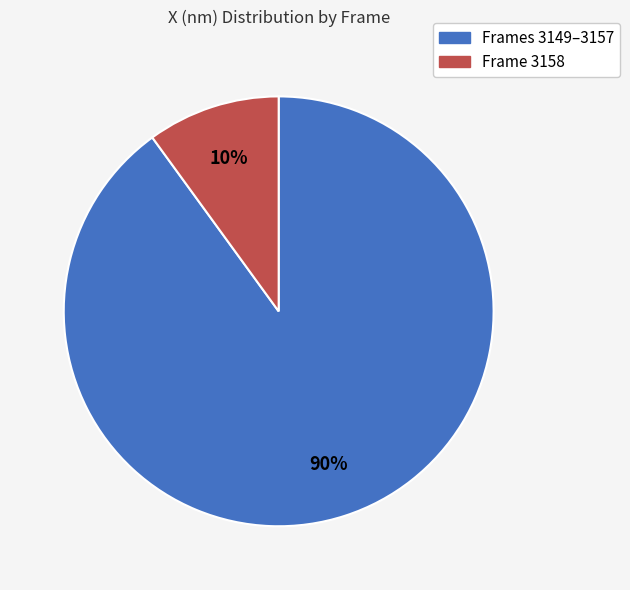

The Frames 3149–3157 slice represents 76% of the pie. True or false?

False